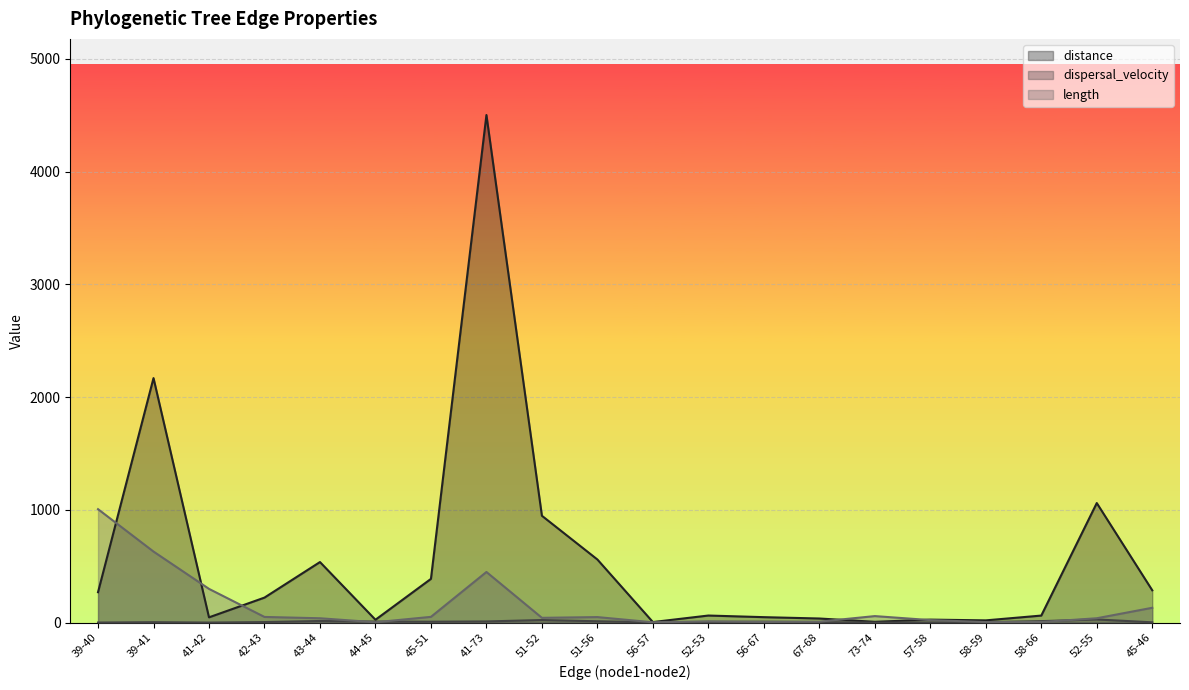

What is the value of the dispersal_velocity point at the 6th from the left?

8.9